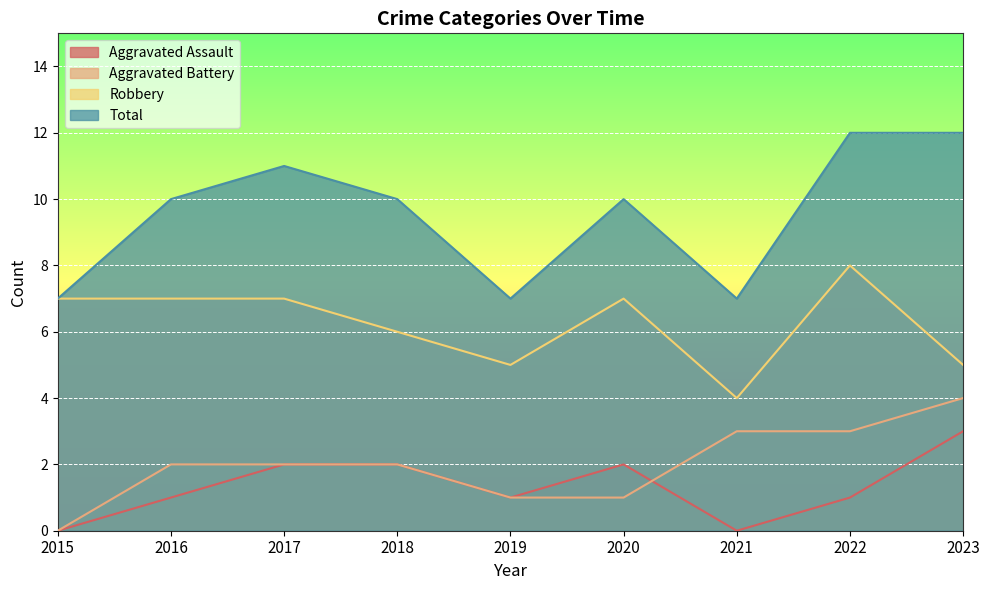

At which category is the sum across all series the highest?

2022